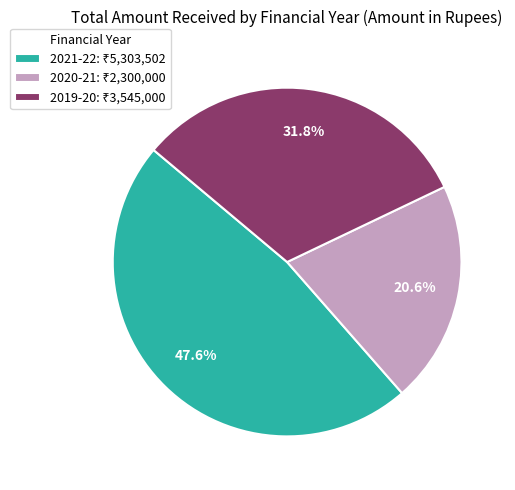

What percentage do 2019-20 and 2020-21 together represent?

52.4%